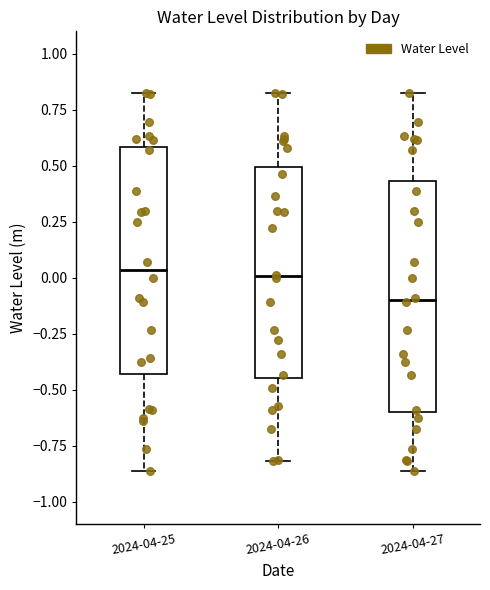

Where does the upper whisker of the box for 2024-04-27 end on the y-axis? The values are not printed on the chart, so give them approximately, as read against the axis.

0.80